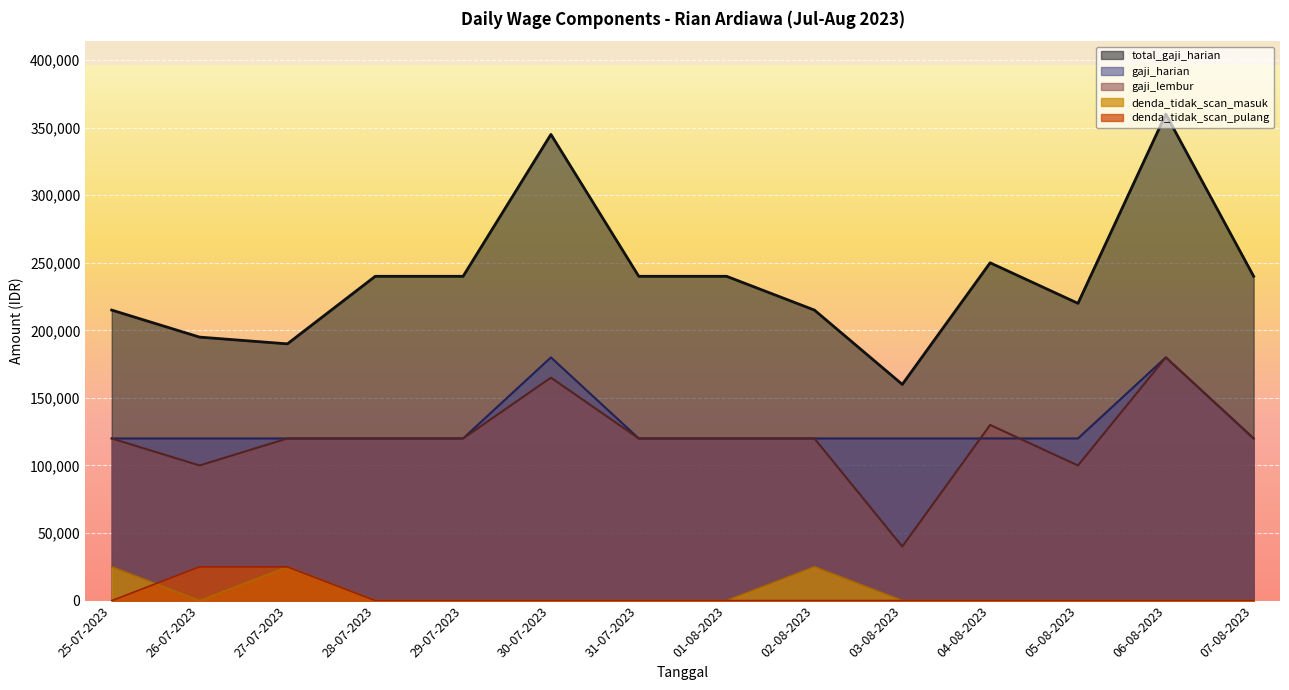

Rank the series by their maximum value, from highest to lowest.

total_gaji_harian, gaji_harian, gaji_lembur, denda_tidak_scan_masuk, denda_tidak_scan_pulang